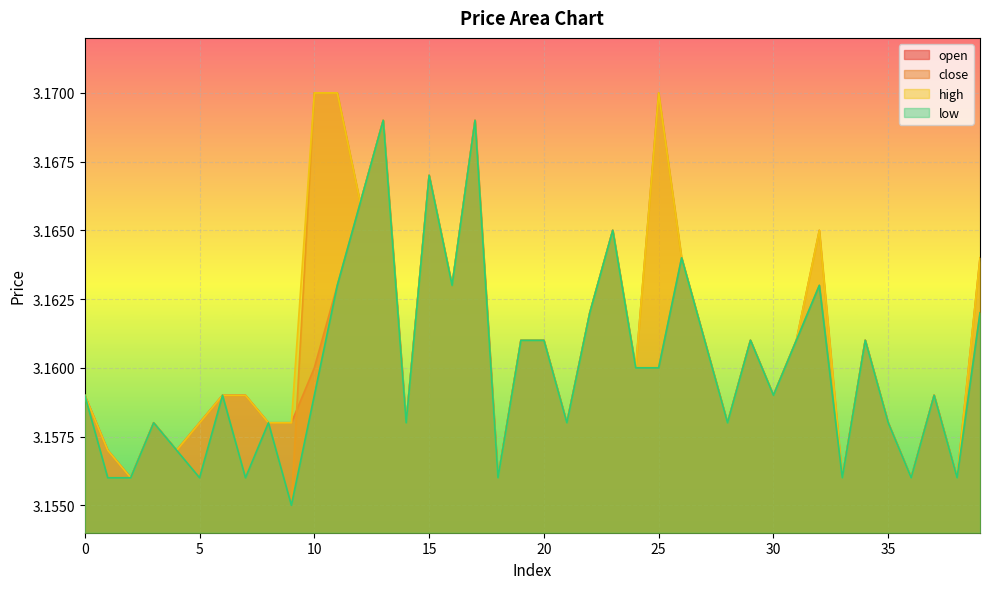

How many lines are shown in the chart?

4